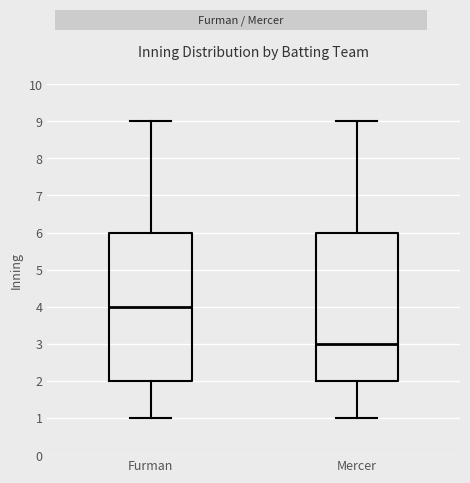

Where is the lower edge of the box for Mercer on the y-axis? The values are not printed on the chart, so give them approximately, as read against the axis.

2